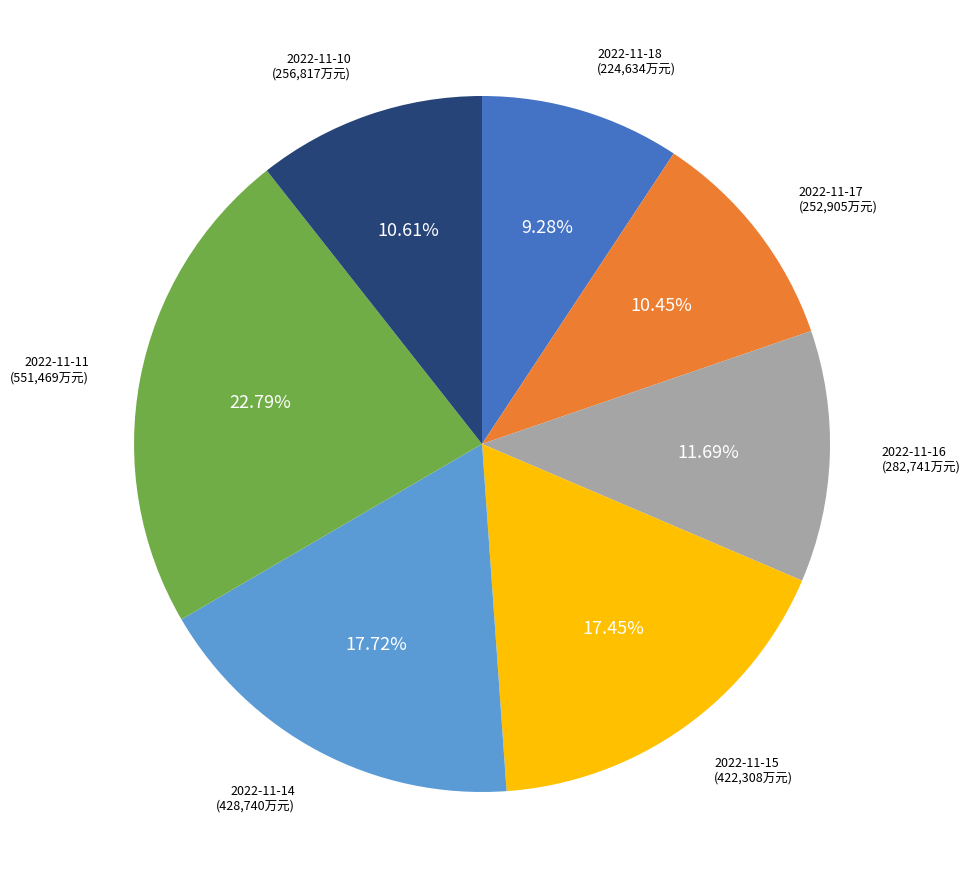

The 2022-11-16 slice represents 1% of the pie. True or false?

False